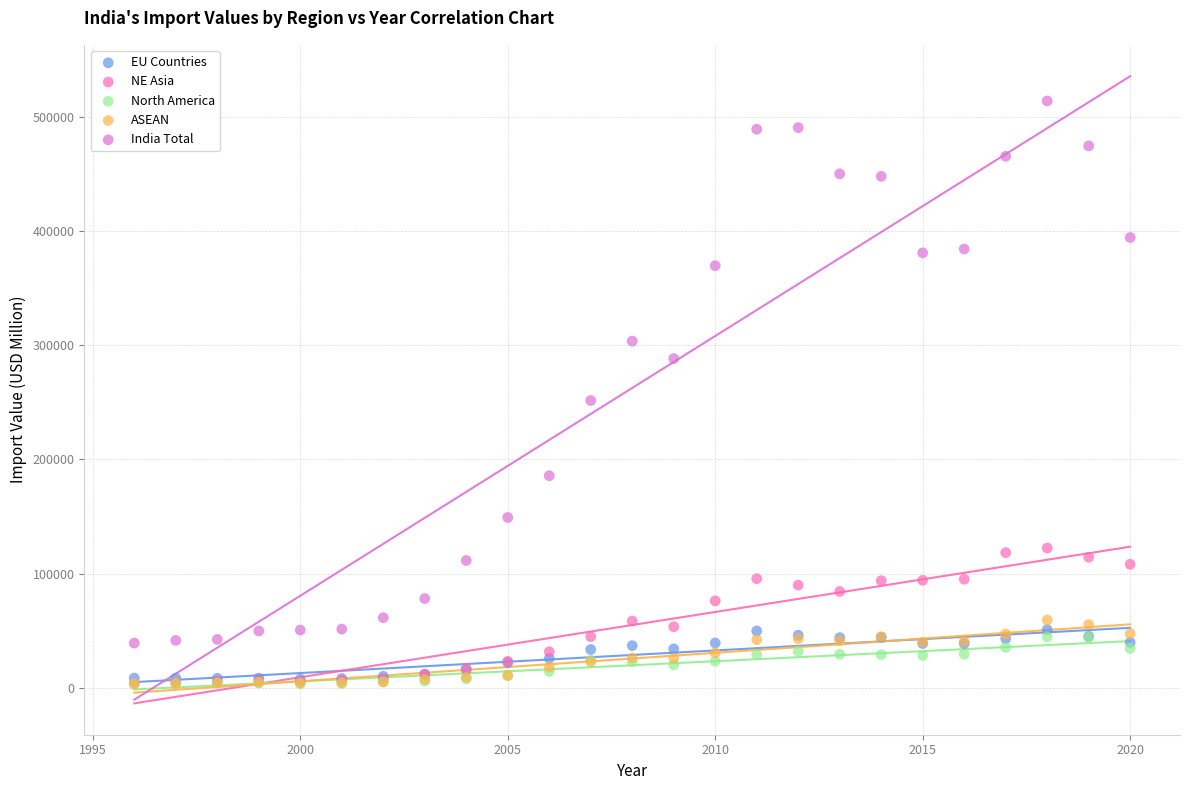

In the India Total series, what Y value is closest to 276605?

288372.9